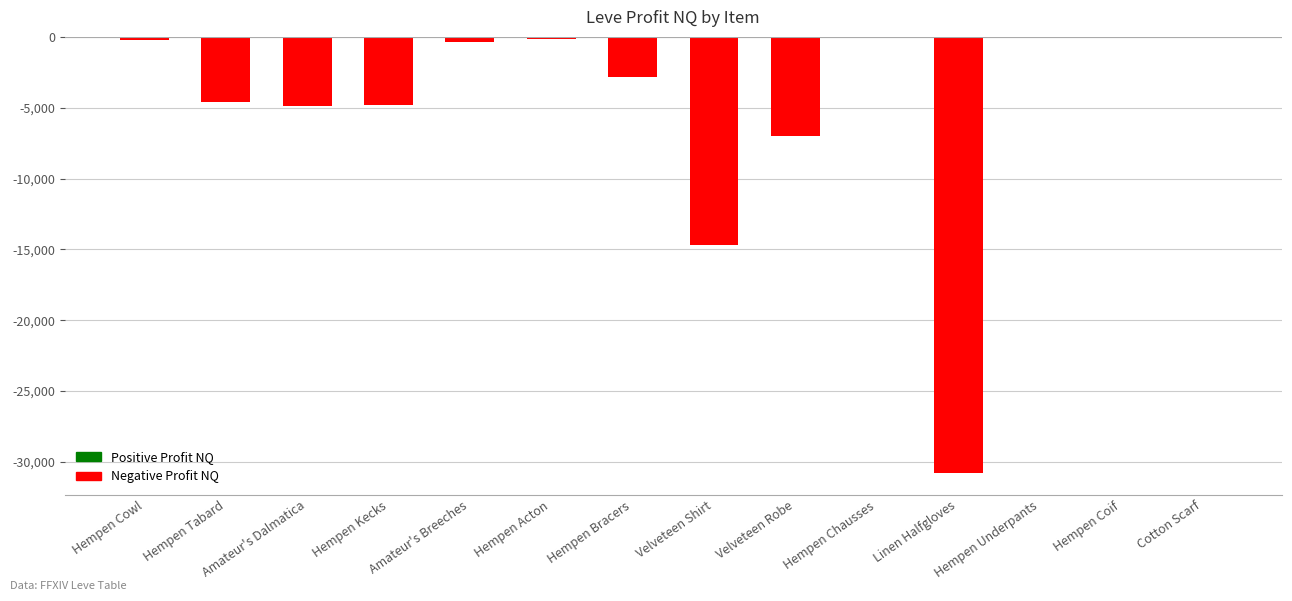

True or false: the data shows -1388 at Hempen Kecks.

False